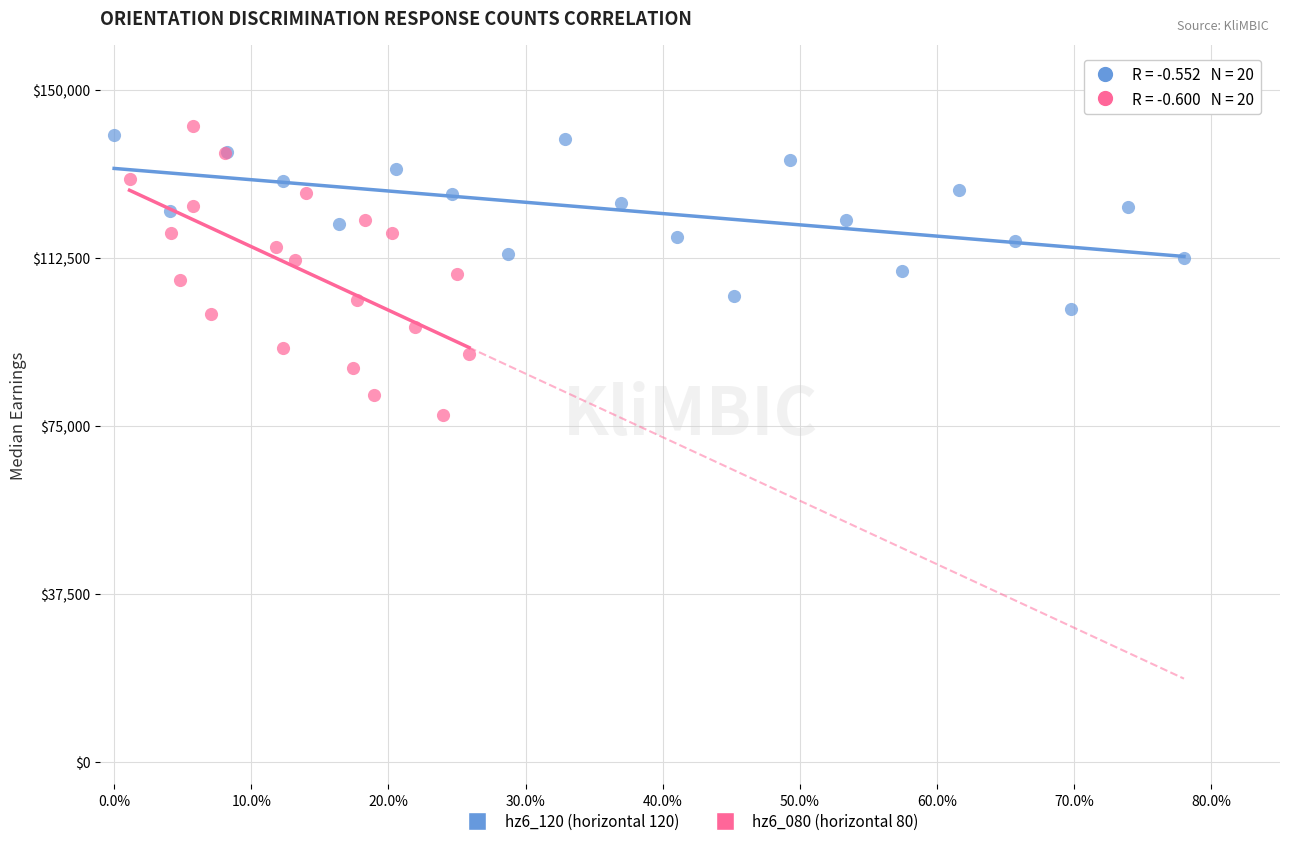

What are all the series names shown in the legend?

hz6_120 (horizontal 120), hz6_080 (horizontal 80)